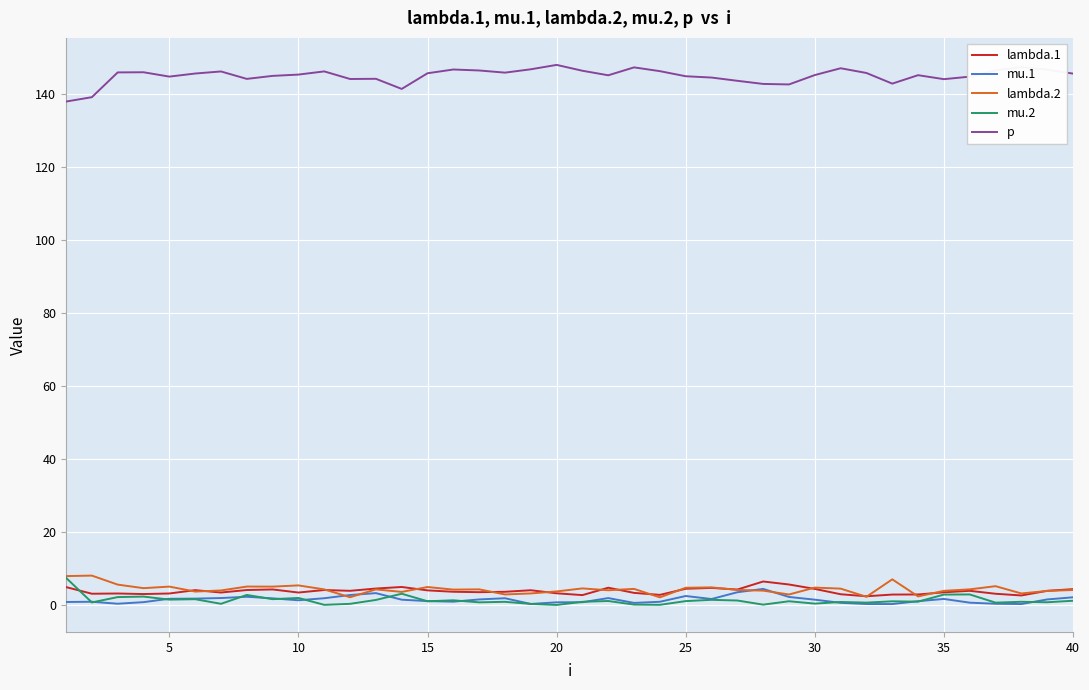

What is the sum of all mu.1 values?

57.2